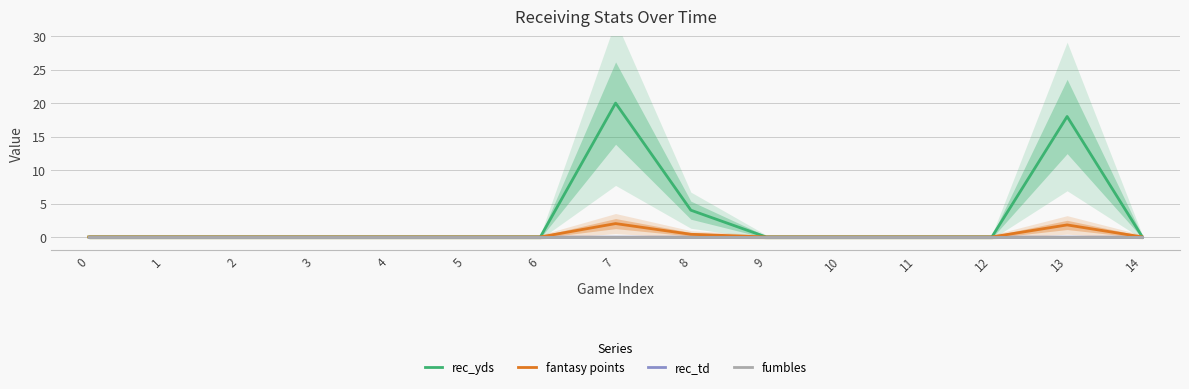

Reading left to right, list all the values displayed in this chart.

rec_yds: 0=0.0	1=0.0	2=0.0	3=0.0	4=0.0	5=0.0	6=0.0	7=20.0	8=4.0	9=0.0	10=0.0	11=0.0	12=0.0	13=18.0	14=0.0
fantasy points: 0=0.0	1=0.0	2=0.0	3=0.0	4=0.0	5=0.0	6=0.0	7=2.0	8=0.4	9=0.0	10=0.0	11=0.0	12=0.0	13=1.8	14=0.0
rec_td: 0=0.0	1=0.0	2=0.0	3=0.0	4=0.0	5=0.0	6=0.0	7=0.0	8=0.0	9=0.0	10=0.0	11=0.0	12=0.0	13=0.0	14=0.0
fumbles: 0=0.0	1=0.0	2=0.0	3=0.0	4=0.0	5=0.0	6=0.0	7=0.0	8=0.0	9=0.0	10=0.0	11=0.0	12=0.0	13=0.0	14=0.0